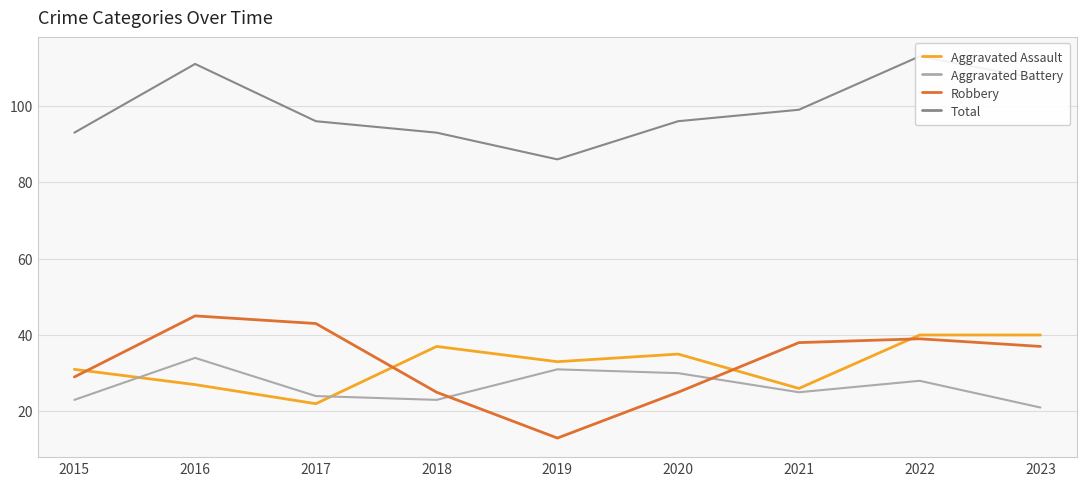

What is the total value across all series at 2017?

185